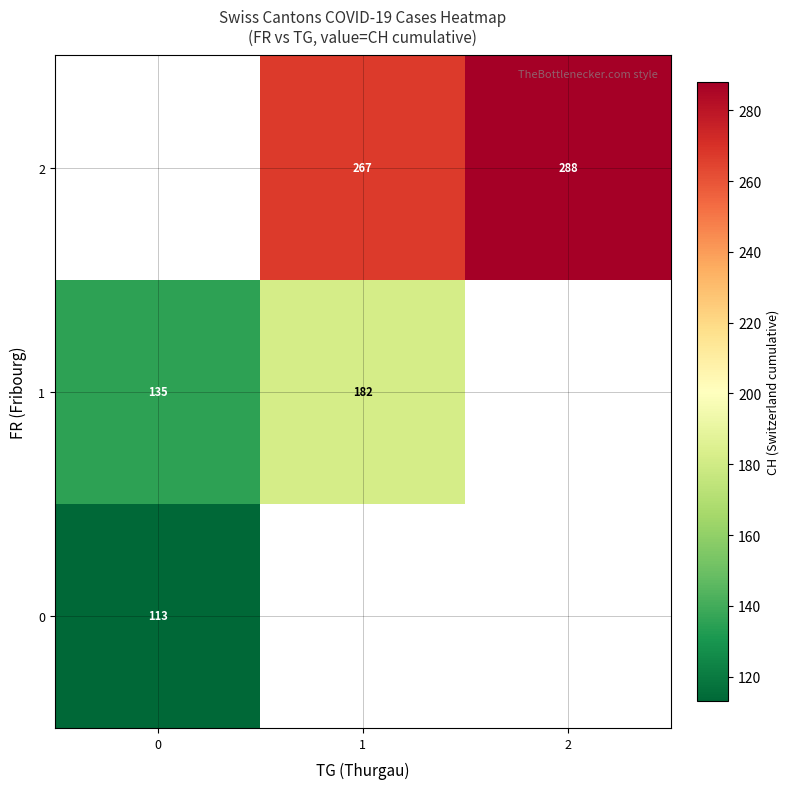

Which series changed the most between 0 and 1?

row_1